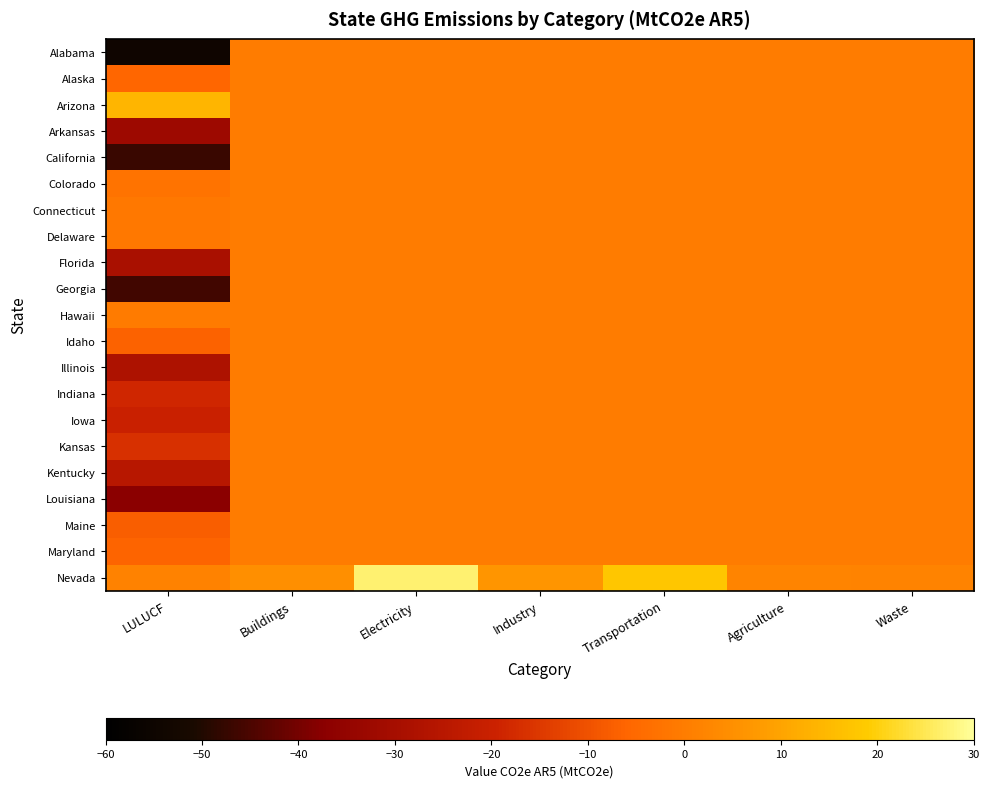

Rank the series at Industry from lowest to highest value.

Alabama, Alaska, Arizona, Arkansas, California, Colorado, Connecticut, Delaware, Florida, Georgia, Hawaii, Idaho, Illinois, Indiana, Iowa, Kansas, Kentucky, Louisiana, Maine, Maryland, Nevada